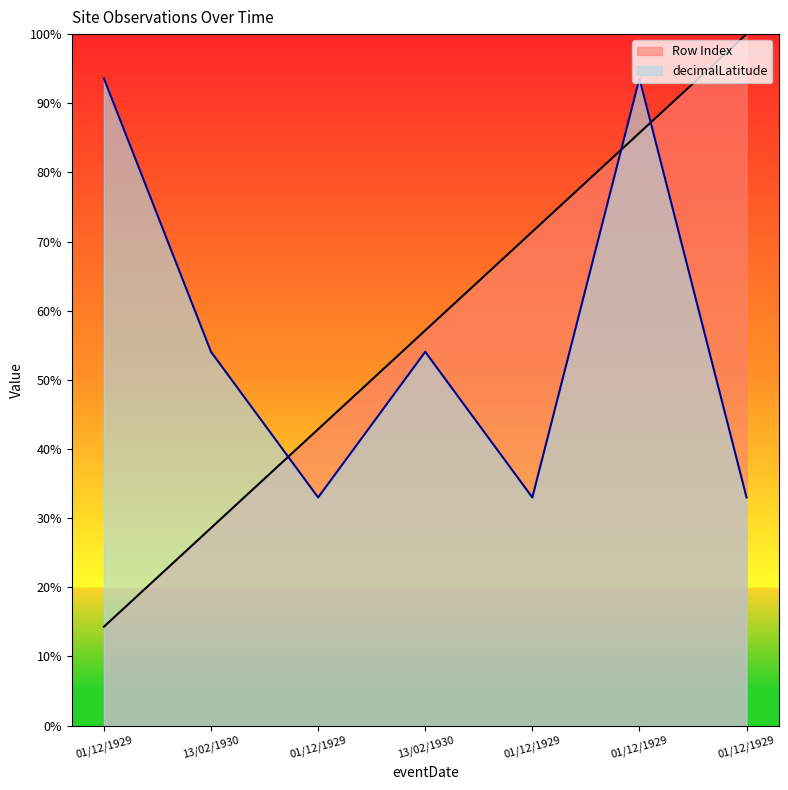

What is the maximum value shown in the chart?

100.0